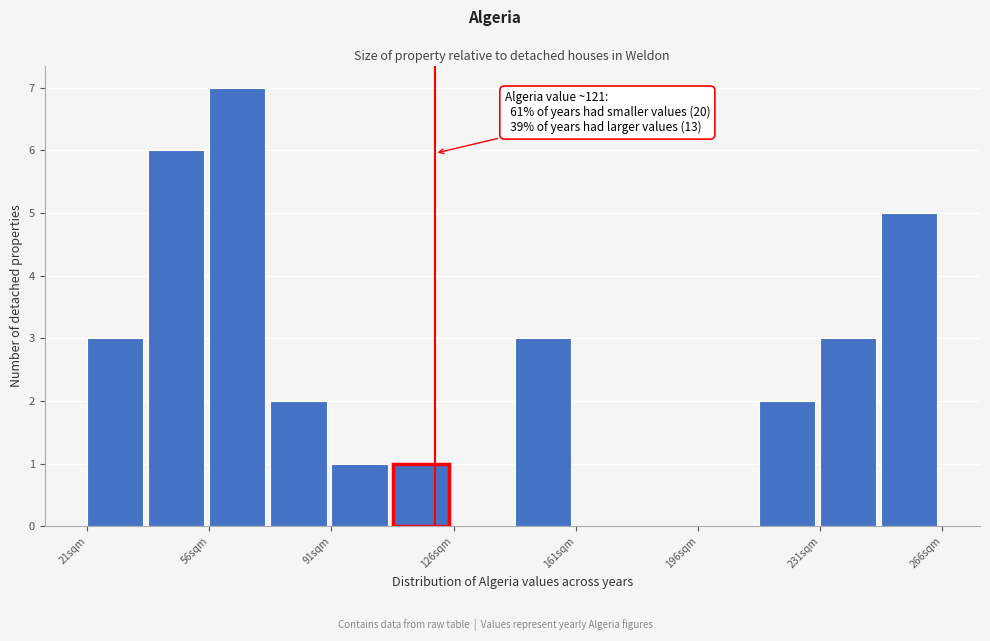

Around what value on the x-axis is the tallest bar? Give the approximate position of its centre, as read against the axis.

65